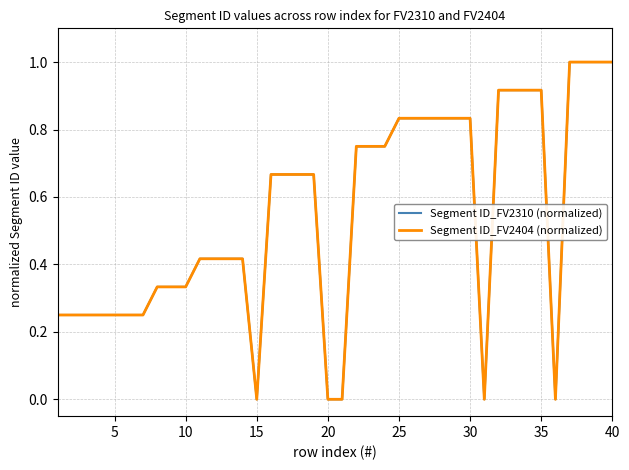

List the series in order of their peak value, highest first.

Segment ID_FV2310 (normalized), Segment ID_FV2404 (normalized)